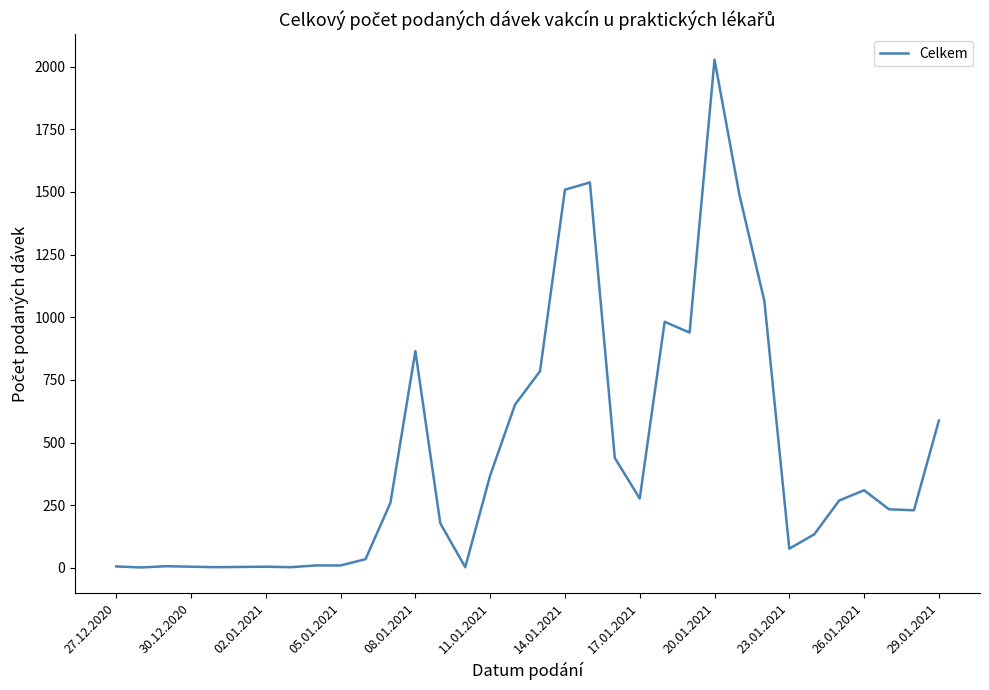

What is the greatest value displayed?

2028